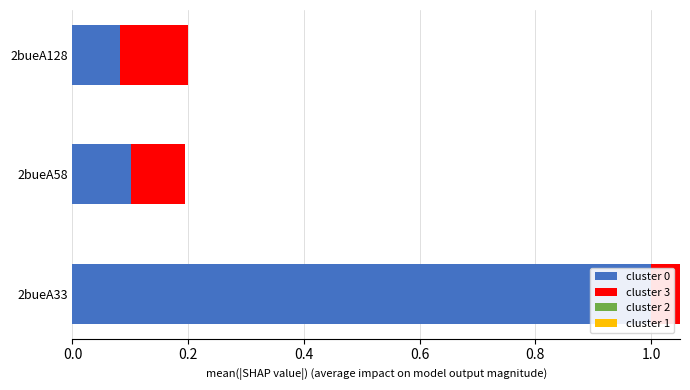

List the series in order of their peak value, highest first.

cluster 0, cluster 3, cluster 2, cluster 1